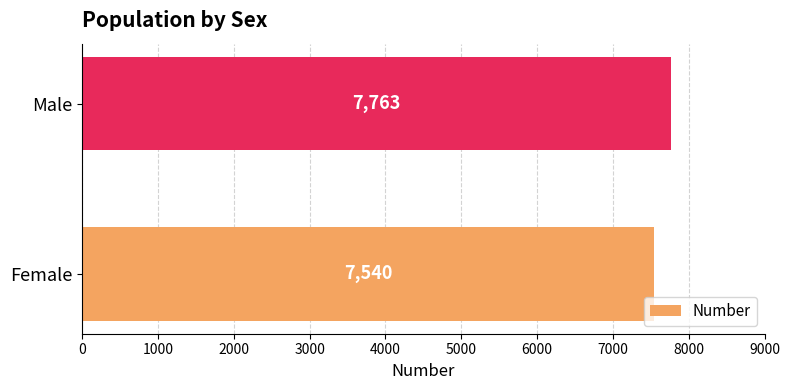

What is the average value?

7652